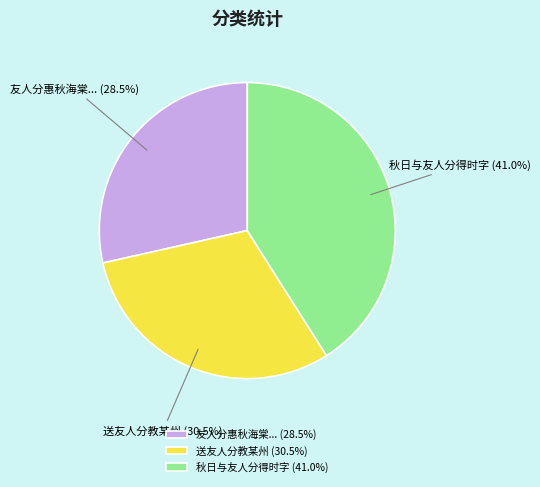

What is the total percentage of 秋日与友人分得时字 (41.0%) and 友人分惠秋海棠... (28.5%)?

69.5%